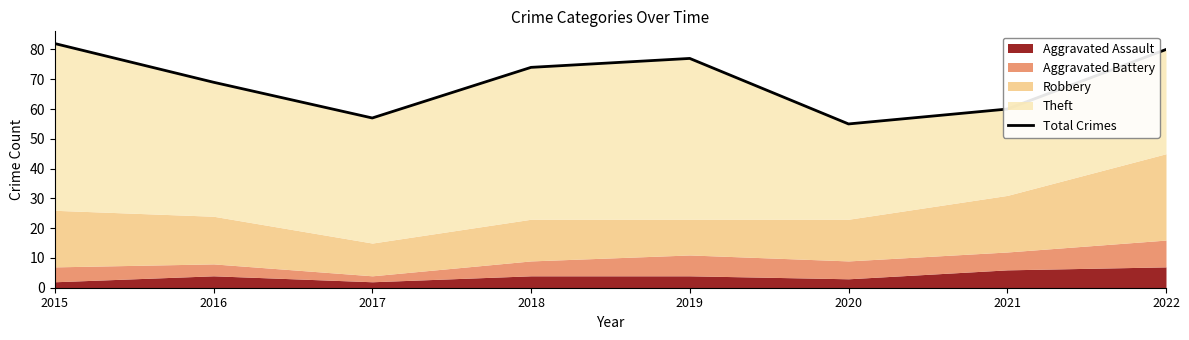

How many interior local peaks (higher than both neighbors) does the data have?

1